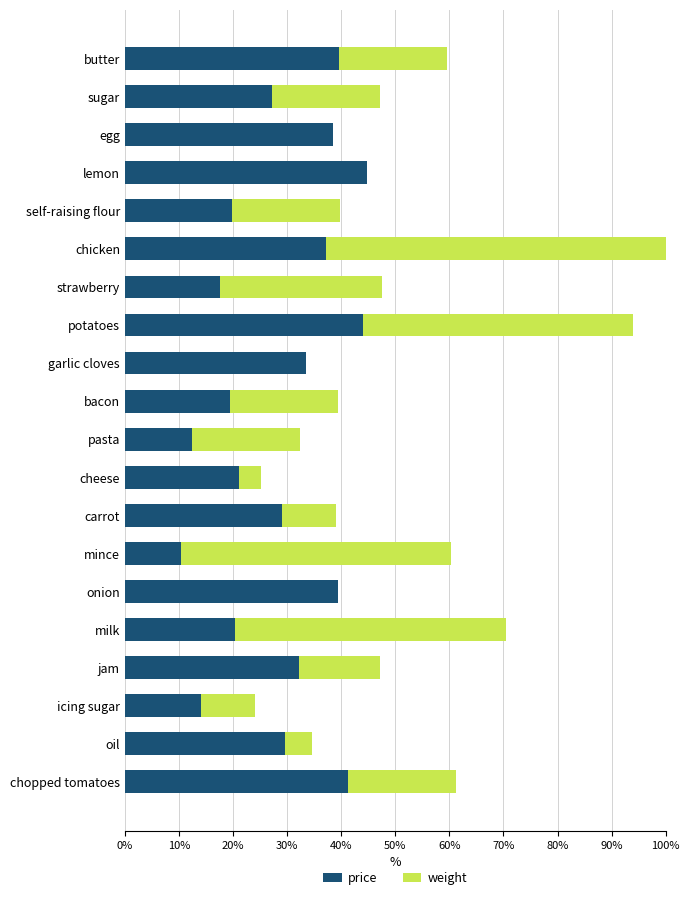

What are all the series names shown in the legend?

price, weight